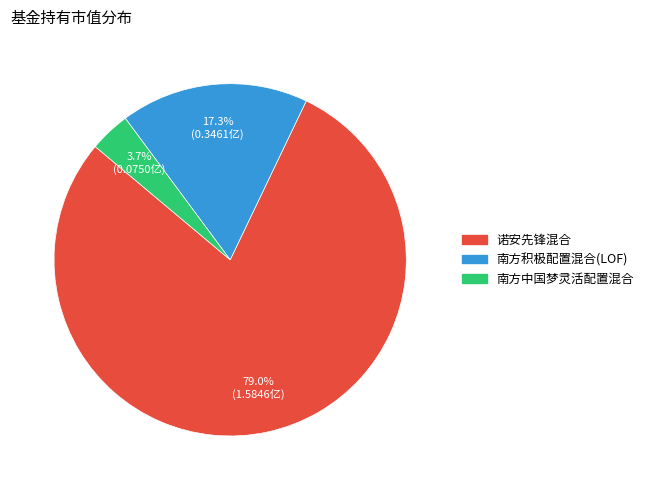

What percentage is the 南方中国梦灵活配置混合 slice, to the nearest percent?

4%